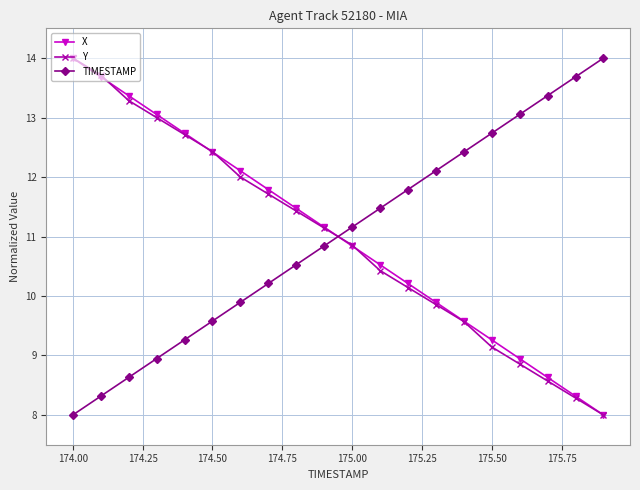

What is the value of the TIMESTAMP point at the 2nd from the left?

8.3